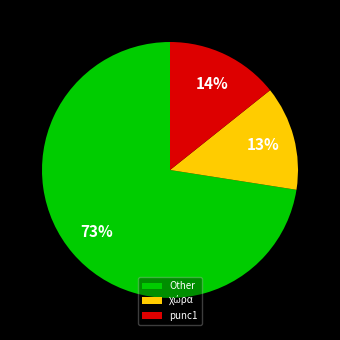

How many segments does this pie chart have?

3